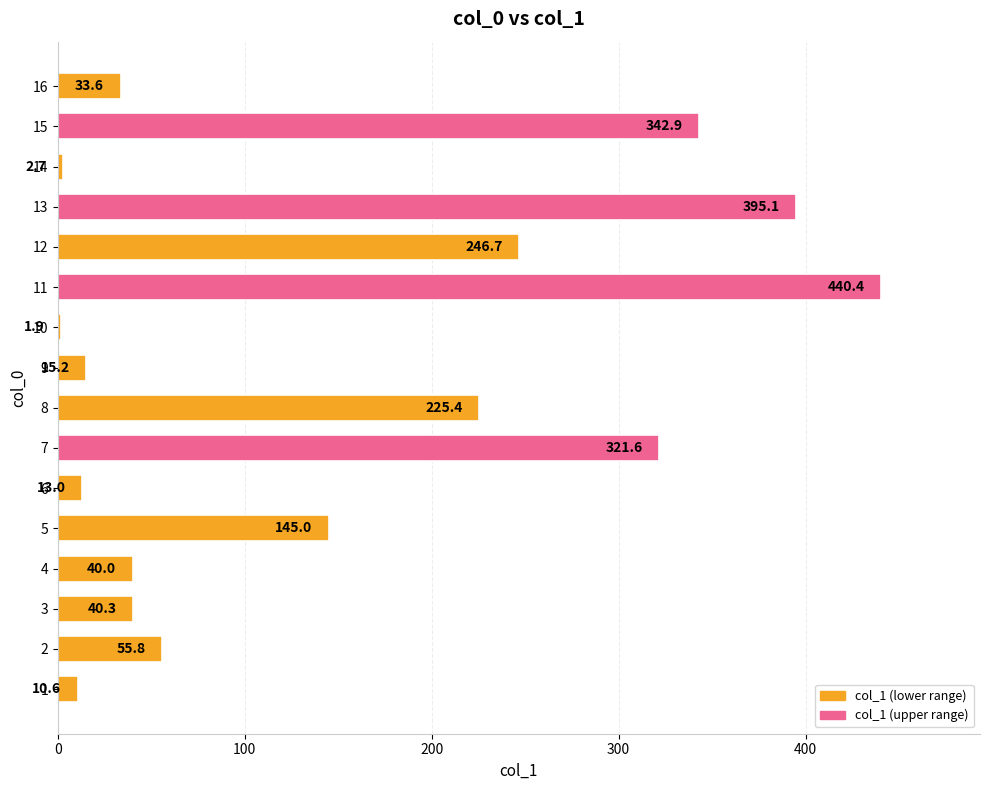

Rank the categories by value from lowest to highest.

10, 14, 1, 6, 9, 16, 4, 3, 2, 5, 8, 12, 7, 15, 13, 11